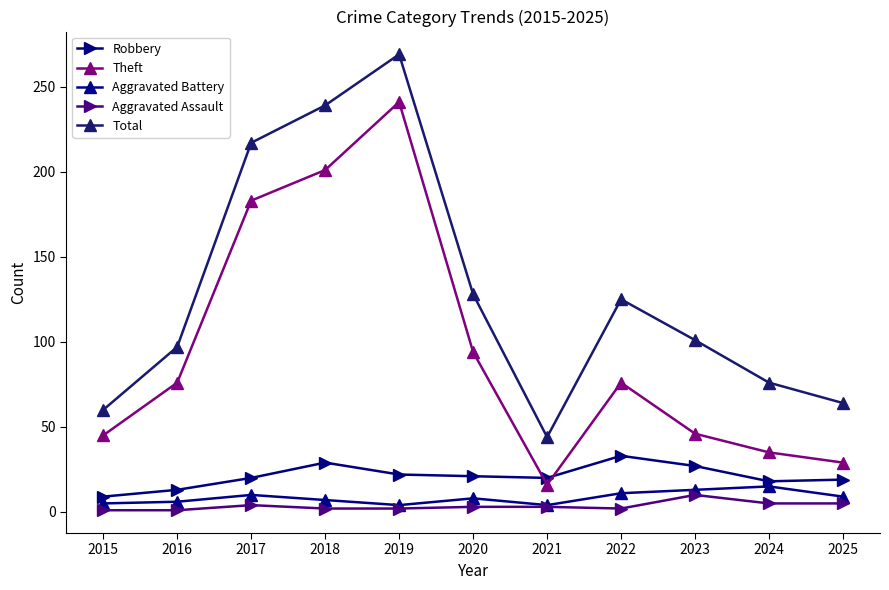

What is the maximum value shown in the chart?

269